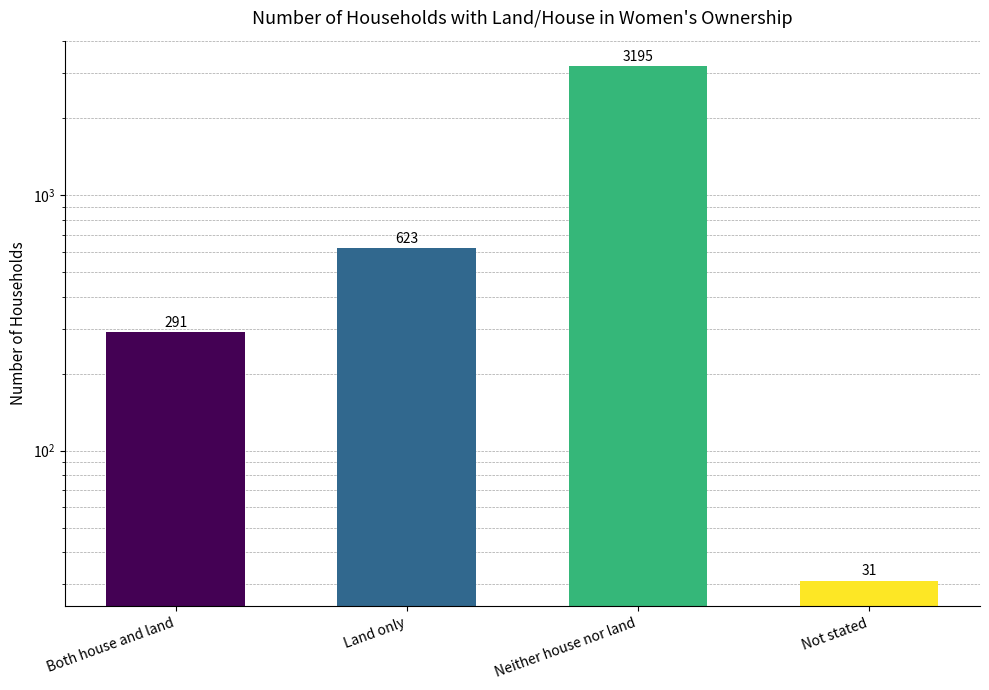

Count the number of data series in this chart.

1